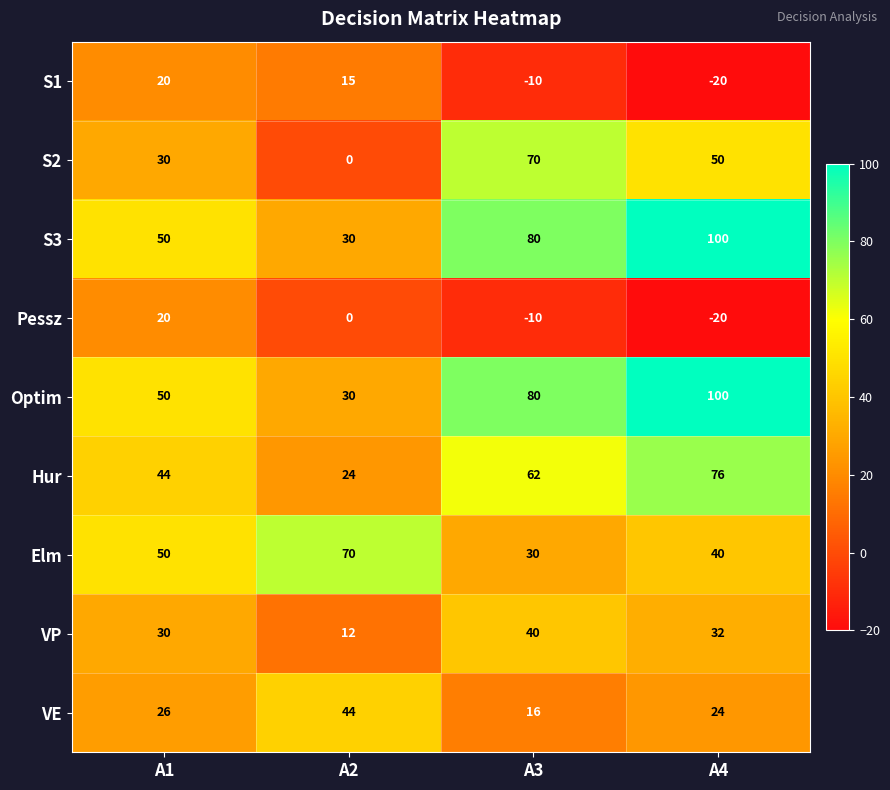

What is the difference between the Hur values at A2 and A4?

52